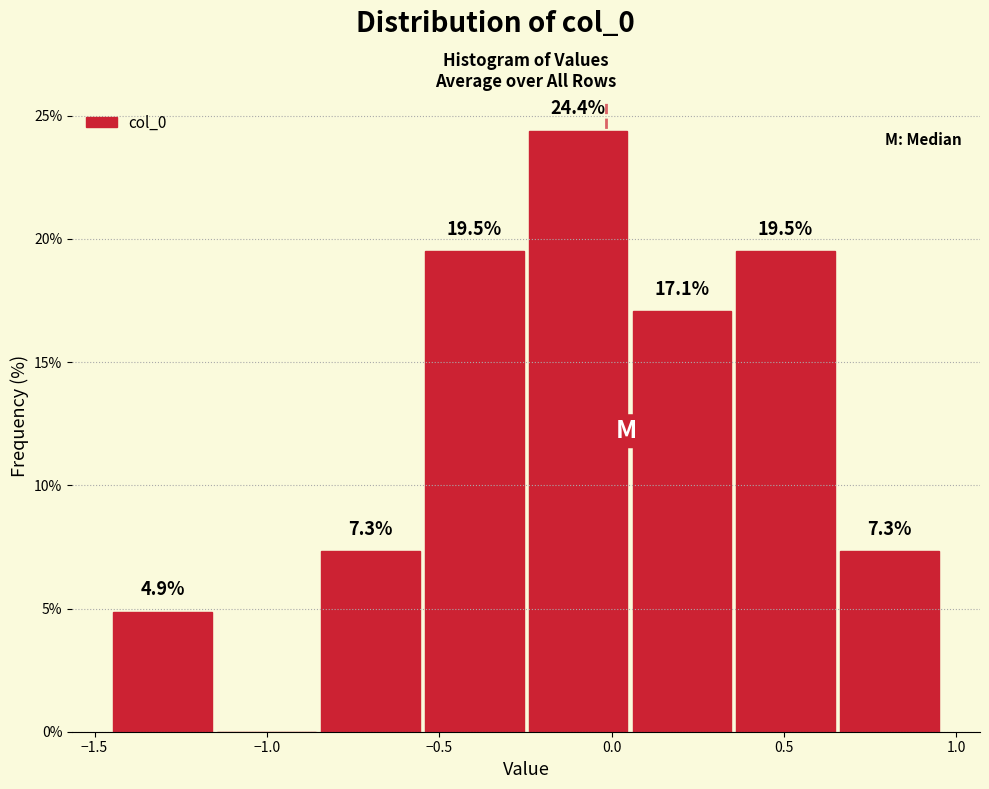

Which range on the x-axis has the tallest bar?

-0.25 to 0.05